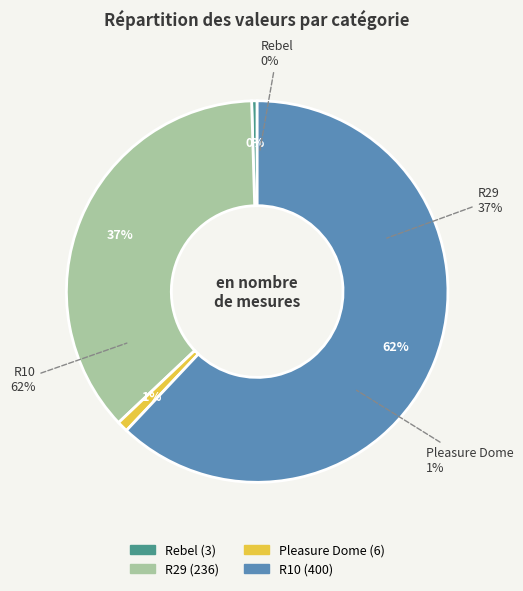

What is the majority slice?

R10